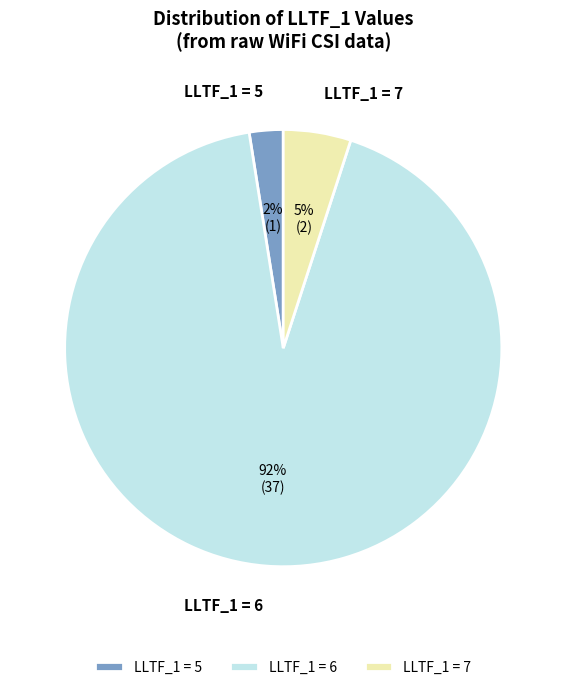

To the nearest percent, what is the average slice percentage?

33%